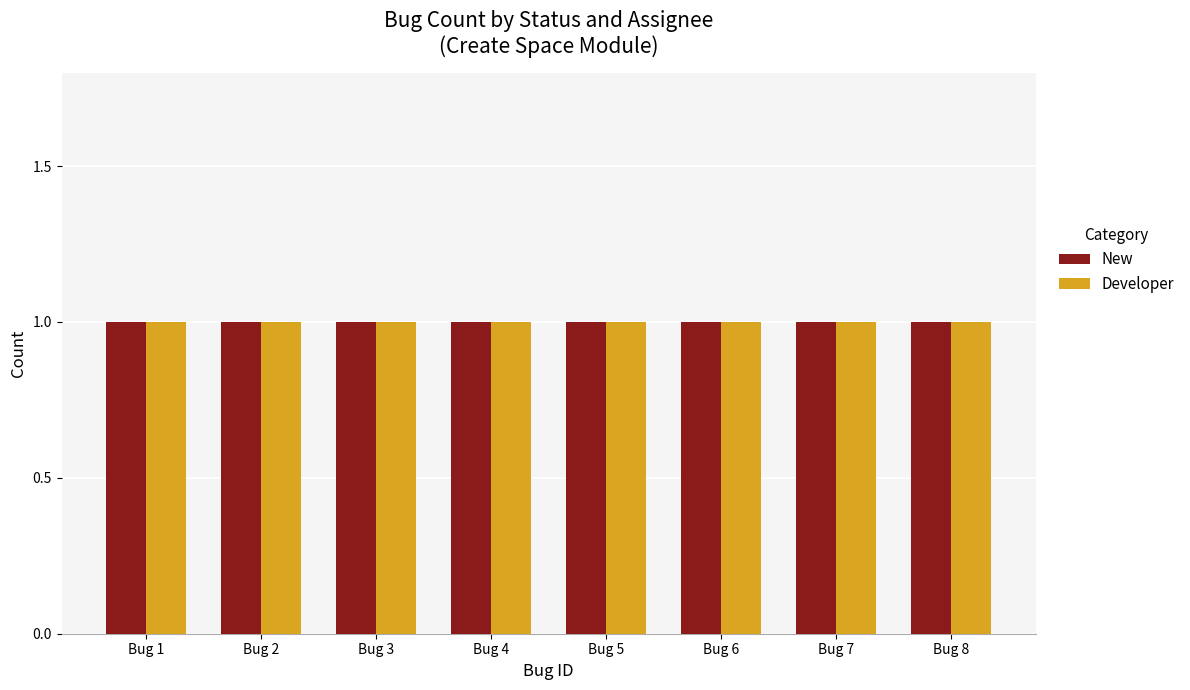

Which series has the largest total across all categories?

New